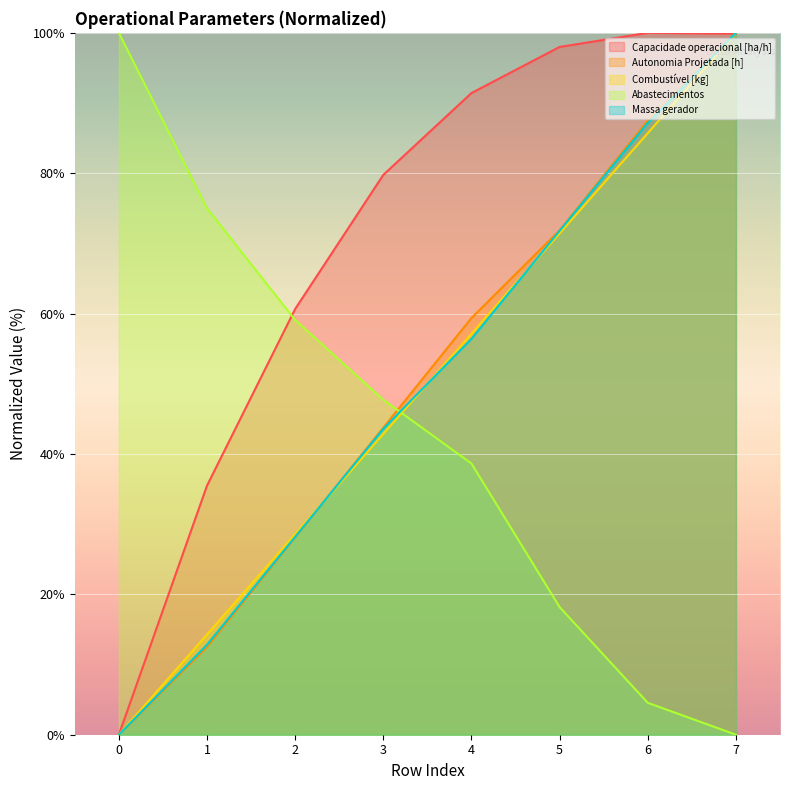

How many intersections are there between Abastecimentos and Autonomia Projetada [h]?

1